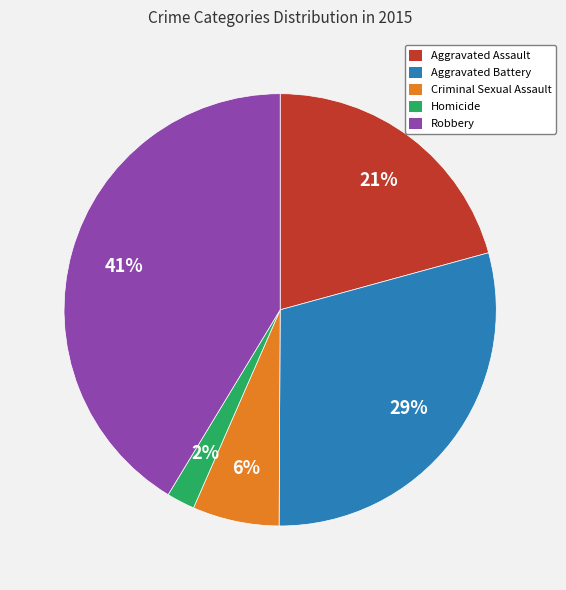

Is it true that Aggravated Battery is 29% of the pie?

True